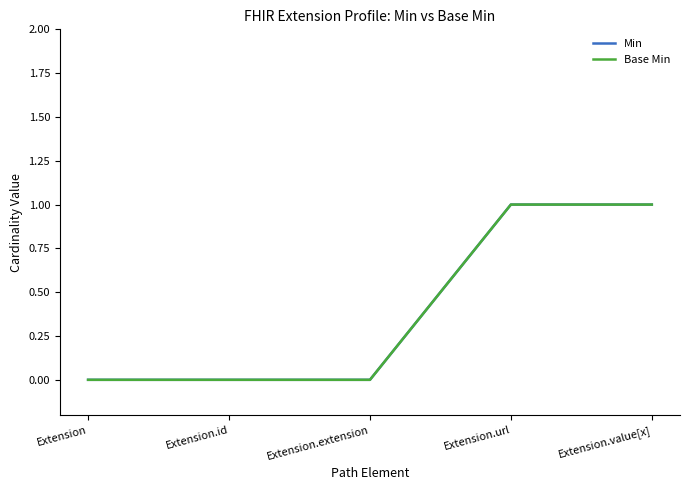

What is the sum of the Base Min values at Extension and Extension.url?

1